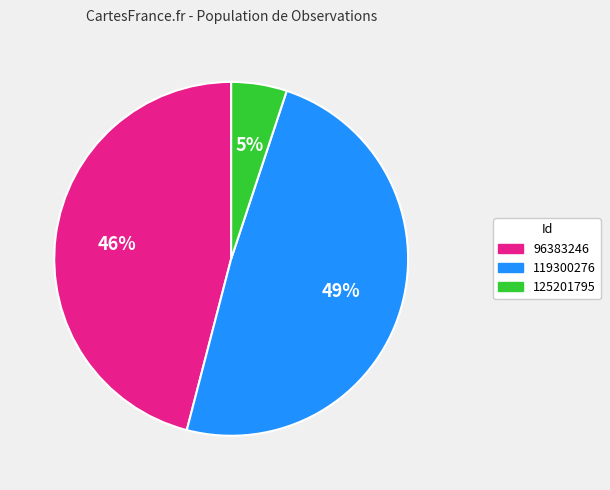

To the nearest percent, what is the average slice percentage?

33%